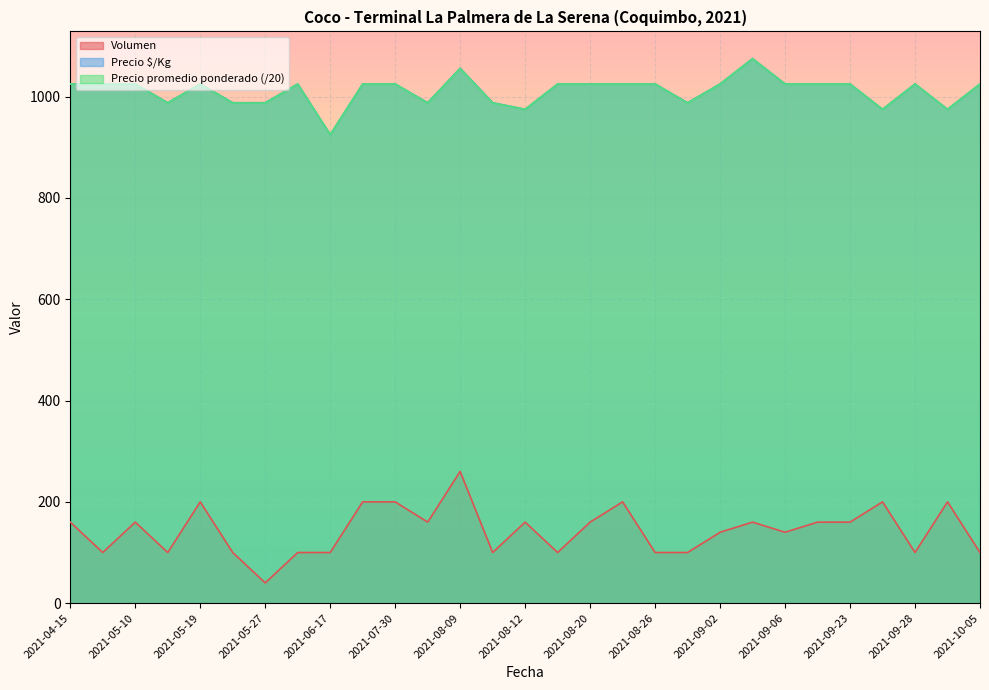

Rank the series by their maximum value, from lowest to highest.

Volumen, Precio promedio ponderado, Precio $/Kg